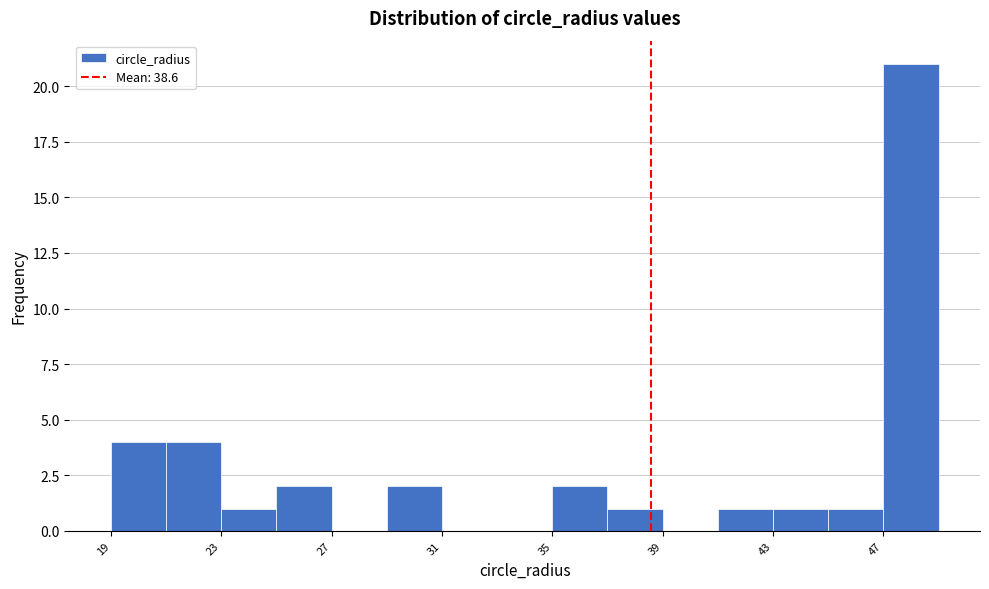

Reading left to right, transcribe this chart: for each bar, give the range it covers on the x-axis and its height. The values are not printed on the chart, so give them approximately, as read against the axis.

19 to 21: 4
21 to 23: 4
23 to 25: 1
25 to 27: 2
27 to 29: 0
29 to 31: 2
31 to 33: 0
33 to 35: 0
35 to 37: 2
37 to 39: 1
39 to 41: 0
41 to 43: 1
43 to 45: 1
45 to 47: 1
47 to 49: 21